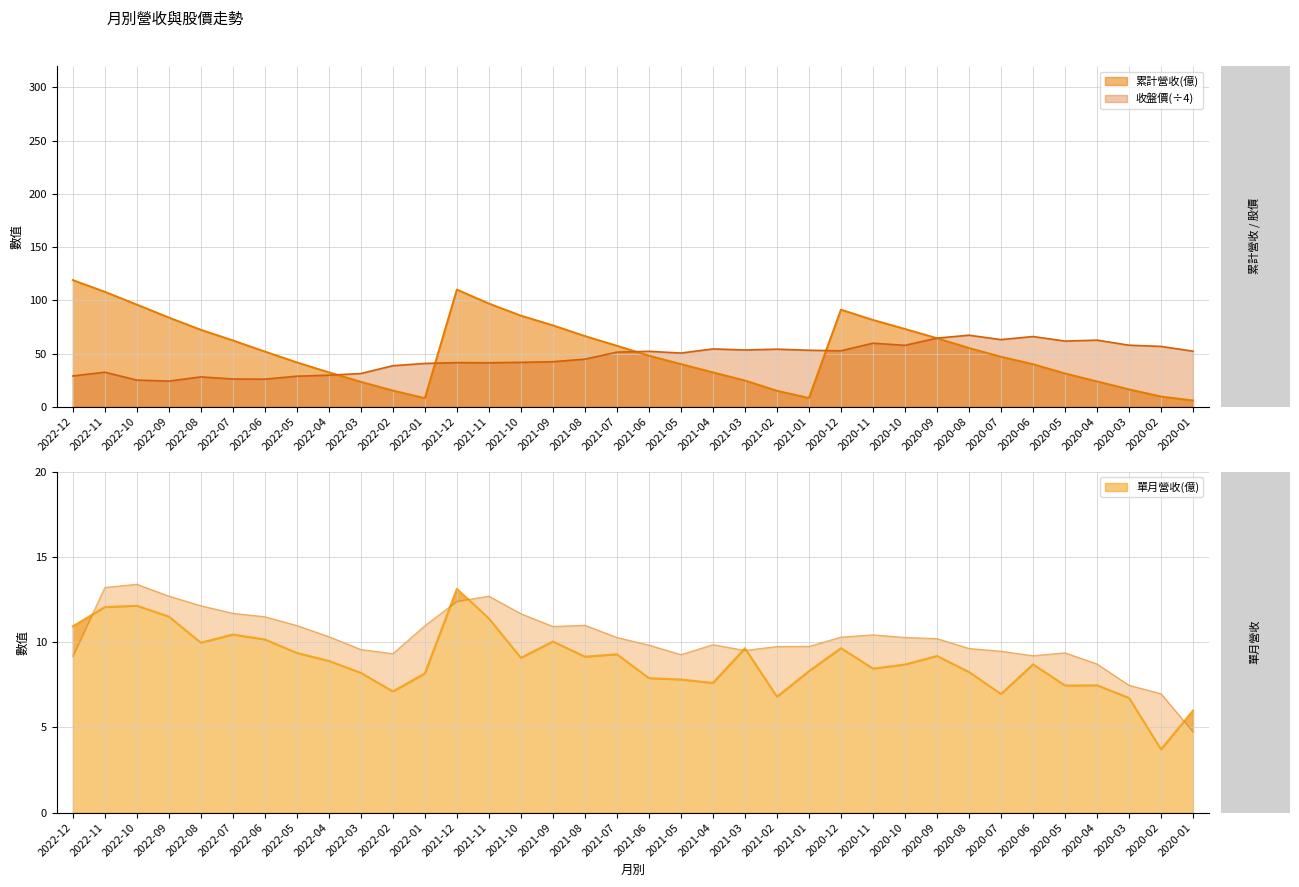

What are all the series names shown in the legend?

累計營收(億), 單月營收(億), 收盤價